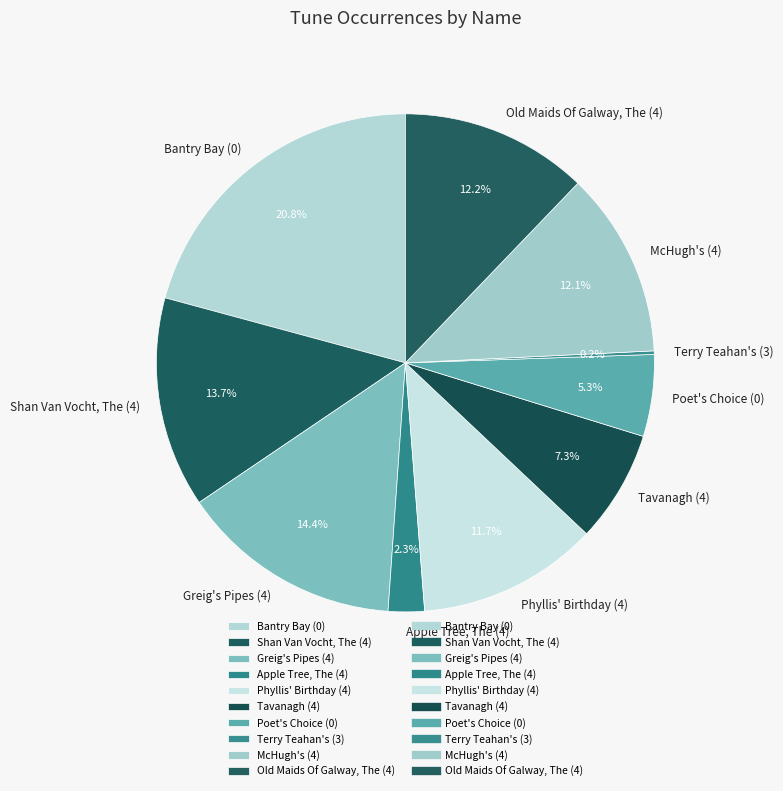

How much of the chart is everything except Old Maids Of Galway, The (4)?

87.8%